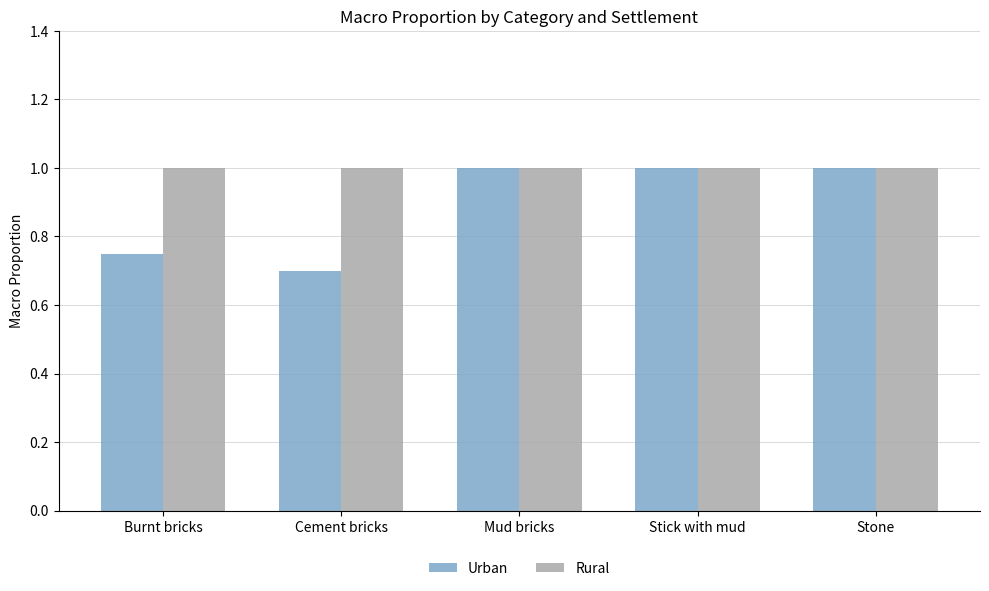

What is the total value across all series at Stone?

2.0